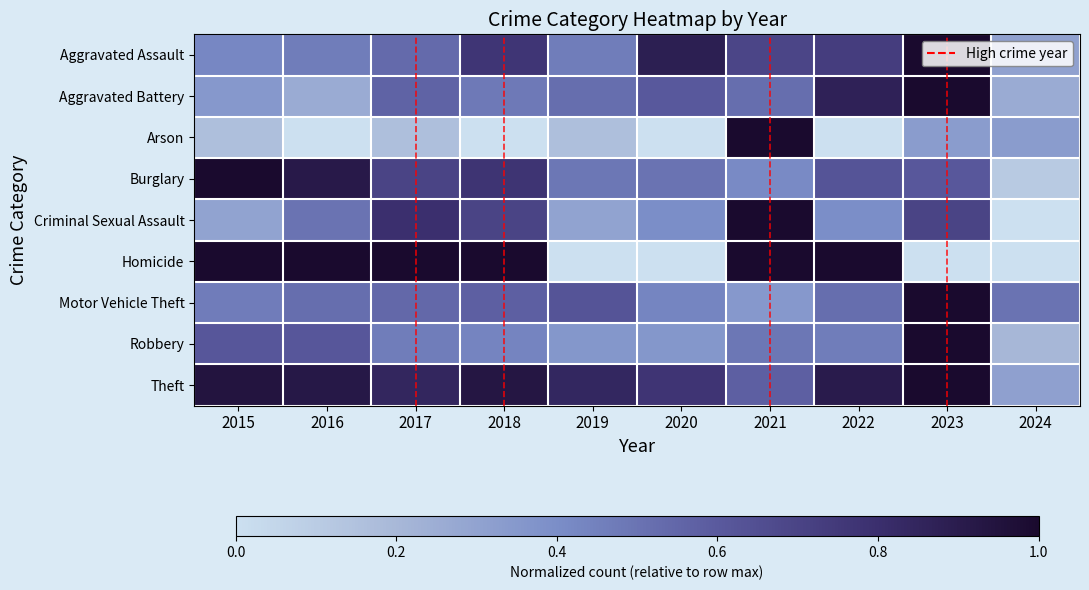

Reading left to right, what are all the values shown in this chart?

Aggravated Assault: 2015=0.4	2016=0.5	2017=0.5	2018=0.8	2019=0.5	2020=0.9	2021=0.7	2022=0.7	2023=1.0	2024=0.3
Aggravated Battery: 2015=0.3	2016=0.3	2017=0.6	2018=0.5	2019=0.5	2020=0.6	2021=0.5	2022=0.9	2023=1.0	2024=0.3
Arson: 2015=0.2	2016=0.0	2017=0.2	2018=0.0	2019=0.2	2020=0.0	2021=1.0	2022=0.0	2023=0.3	2024=0.3
Burglary: 2015=1.0	2016=0.9	2017=0.7	2018=0.8	2019=0.5	2020=0.5	2021=0.4	2022=0.6	2023=0.6	2024=0.1
Criminal Sexual Assault: 2015=0.3	2016=0.5	2017=0.8	2018=0.7	2019=0.3	2020=0.4	2021=1.0	2022=0.4	2023=0.7	2024=0.0
Homicide: 2015=1.0	2016=1.0	2017=1.0	2018=1.0	2019=0.0	2020=0.0	2021=1.0	2022=1.0	2023=0.0	2024=0.0
Motor Vehicle Theft: 2015=0.5	2016=0.5	2017=0.5	2018=0.6	2019=0.6	2020=0.4	2021=0.3	2022=0.5	2023=1.0	2024=0.5
Robbery: 2015=0.6	2016=0.6	2017=0.5	2018=0.4	2019=0.4	2020=0.4	2021=0.5	2022=0.5	2023=1.0	2024=0.2
Theft: 2015=0.9	2016=0.9	2017=0.8	2018=0.9	2019=0.8	2020=0.8	2021=0.6	2022=0.9	2023=1.0	2024=0.3